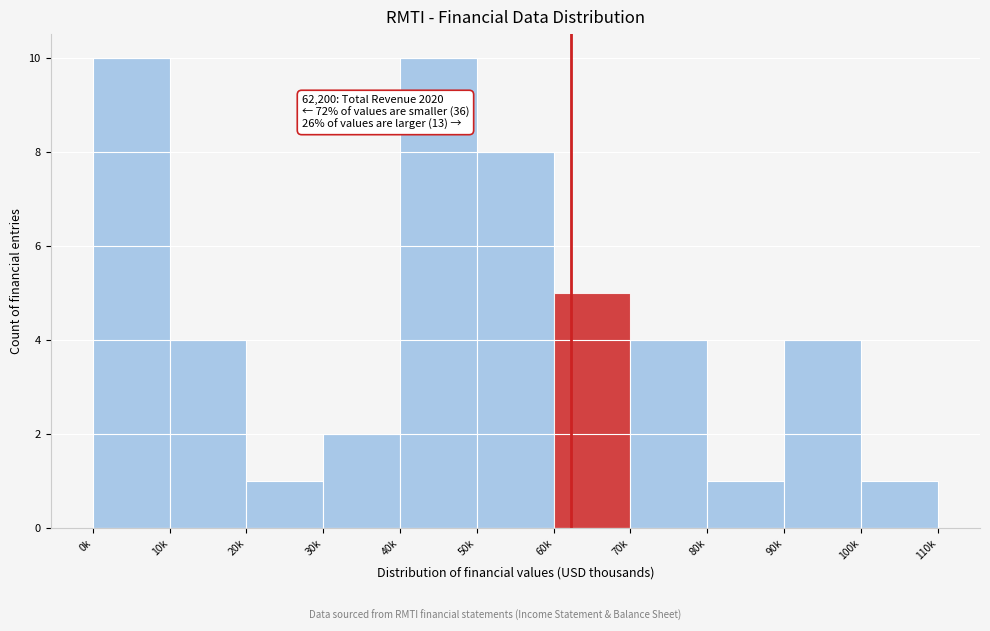

Reading left to right, extract all data points from this chart.

10	4	1	2	10	8	5	4	1	4	1